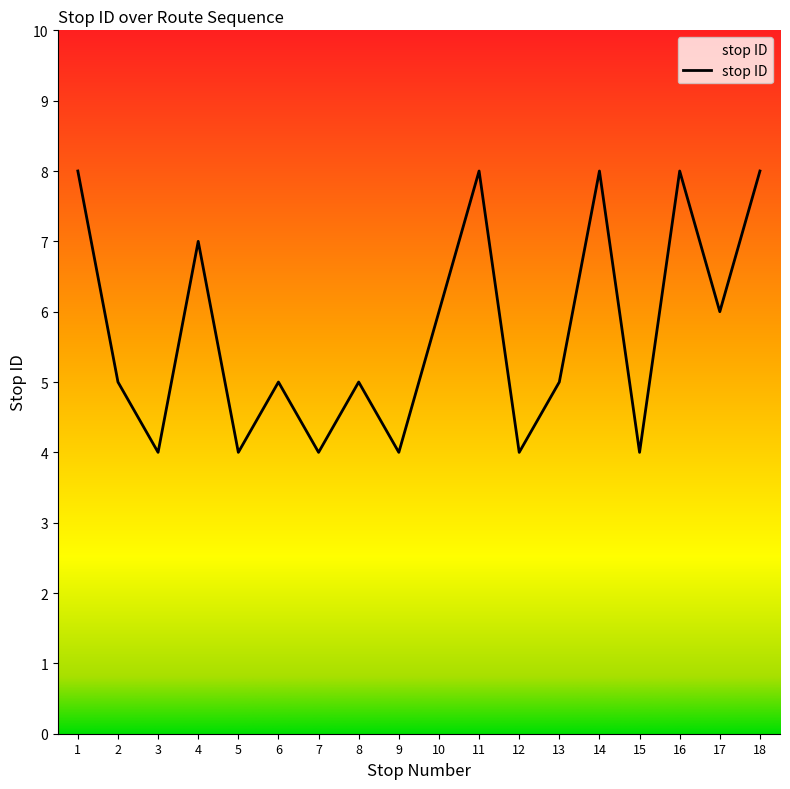

Reading left to right, extract all data points from this chart.

8	5	4	7	4	5	4	5	4	6	8	4	5	8	4	8	6	8